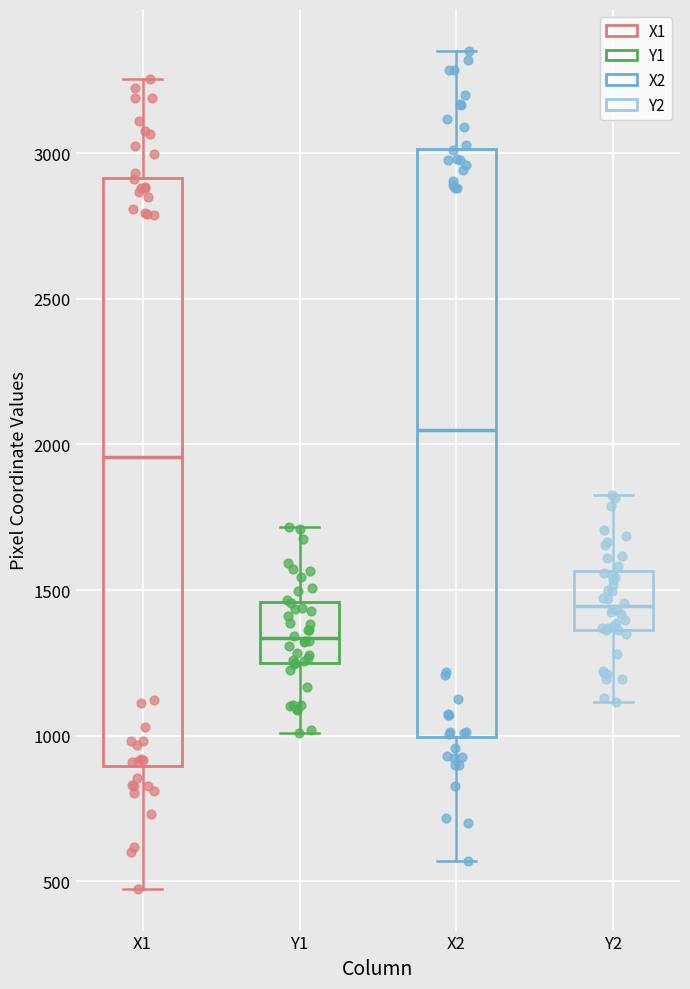

Reading left to right, transcribe this box plot: for each box, give where its median line is, the range the box spans, and where its two whiskers end, as read against the y-axis. The values are not printed on the chart, so give them approximately, as read against the axis.

X1: median 1950, box 900 to 2900, whiskers 450 to 3250
Y1: median 1350, box 1250 to 1450, whiskers 1000 to 1700
X2: median 2050, box 1000 to 3000, whiskers 550 to 3350
Y2: median 1450, box 1350 to 1550, whiskers 1100 to 1850